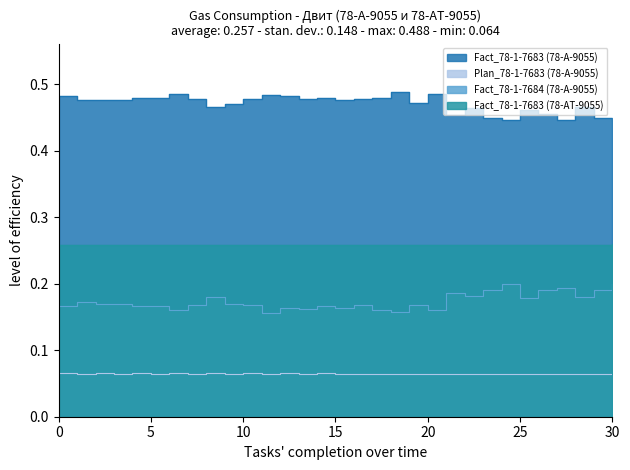

The value of Fact_78-1-7683 (78-А-9055) at Day08 is 0.5. True or false?

True